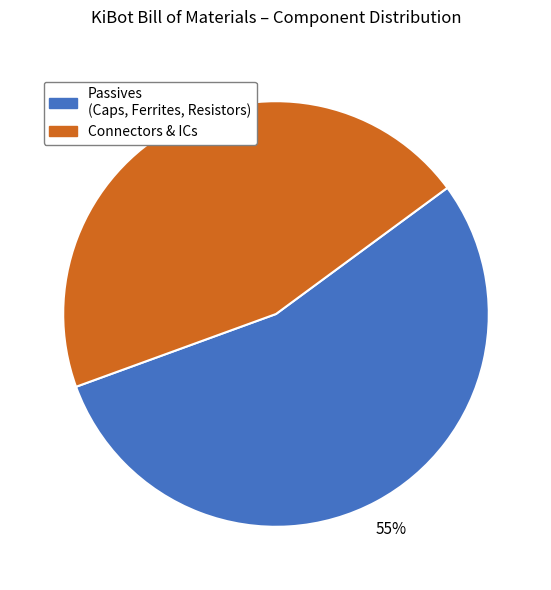

Is there any slice that represents more than half of the pie?

Yes